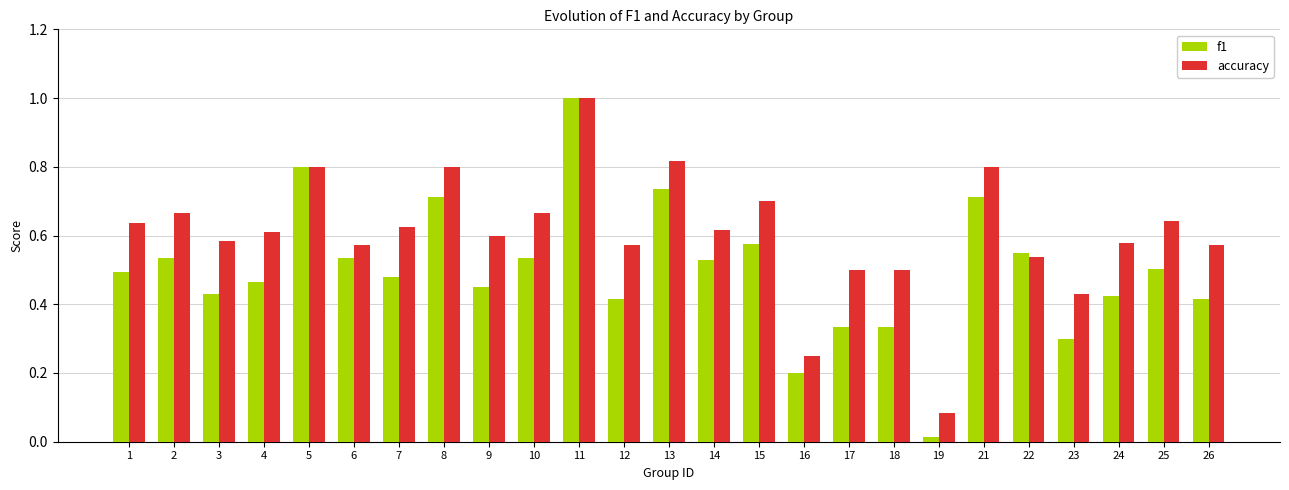

At which category is the sum across all series the highest?

11